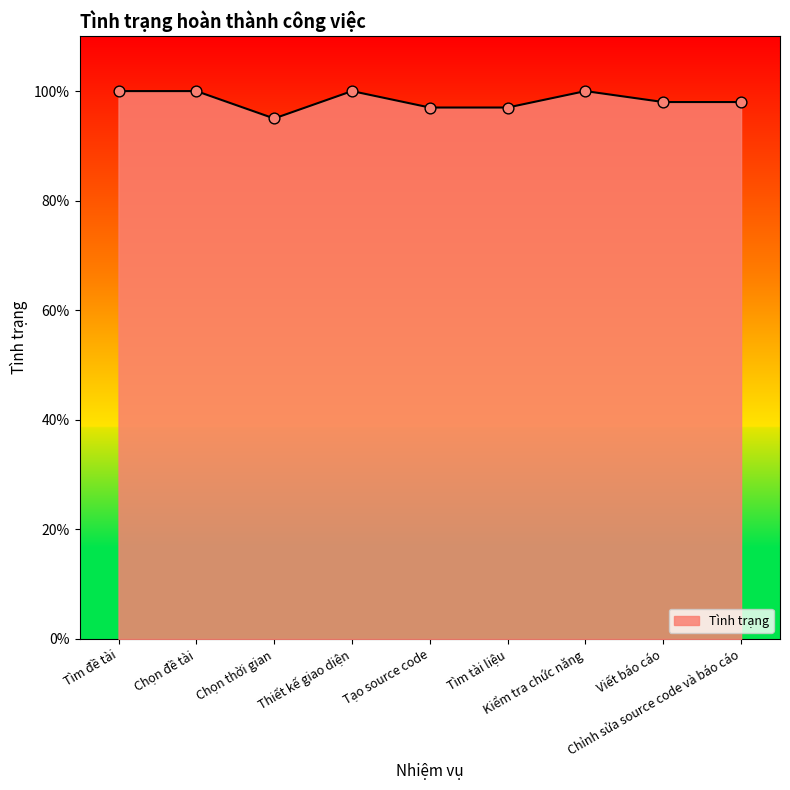

Approximately how many times larger is the value at Viết báo cáo compared to Chọn đề tài?

1.0